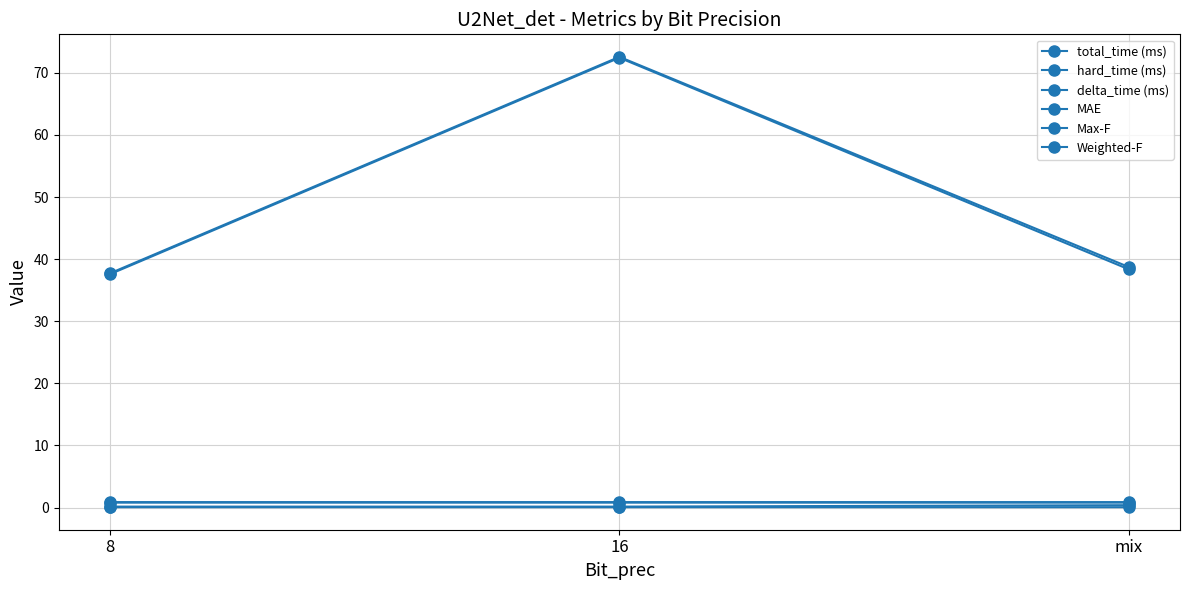

What is the maximum value for Max-F?

0.9